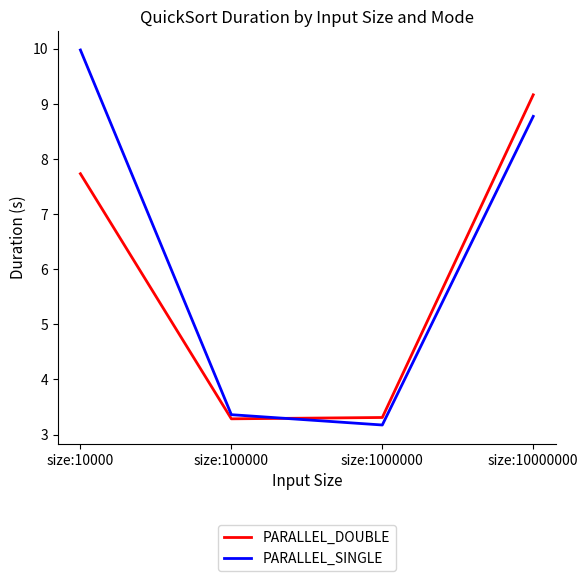

How many lines are shown in the chart?

2